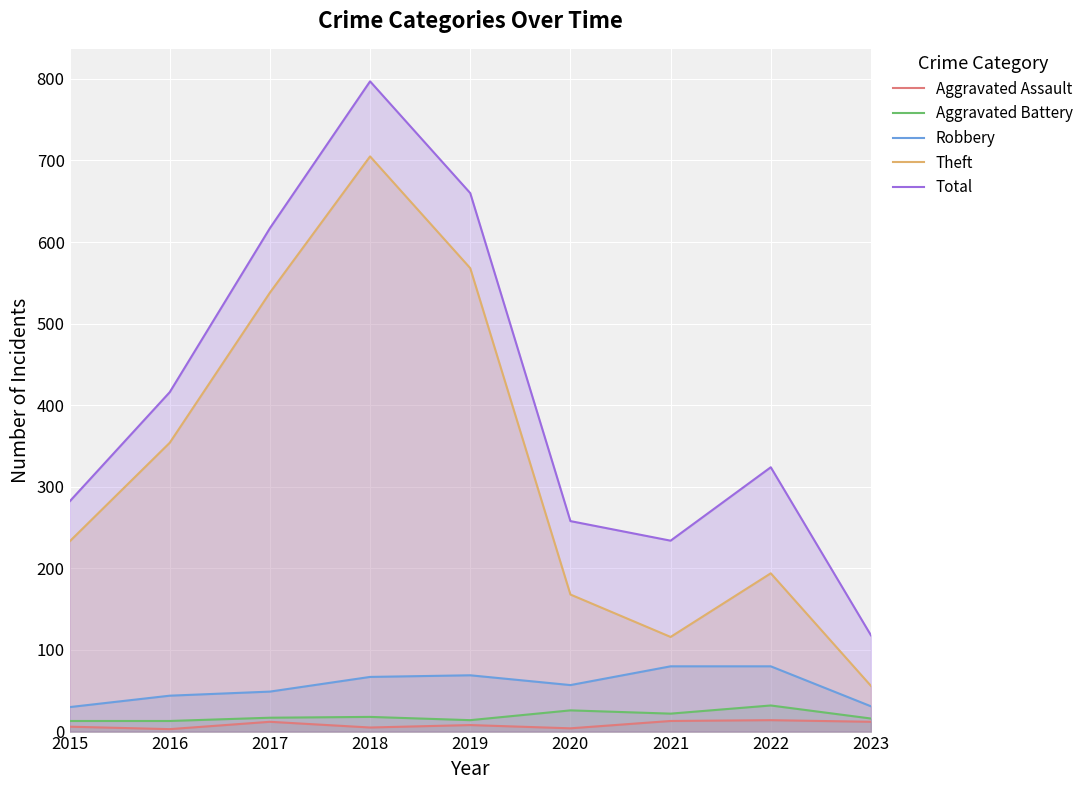

Between 2016 and 2021, which series saw the biggest shift?

Theft